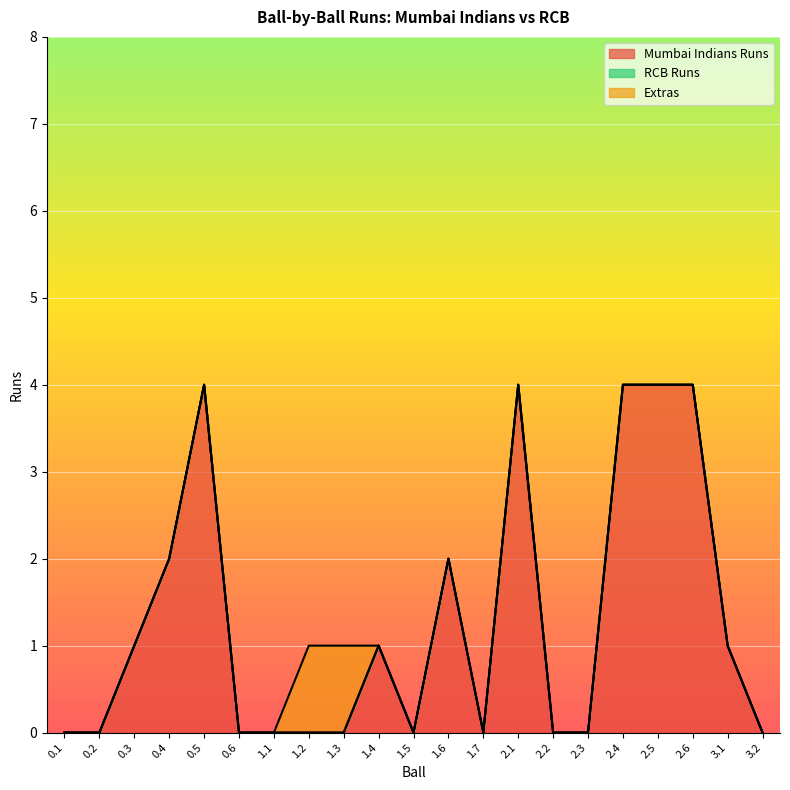

How many values in Extras are above zero?

2